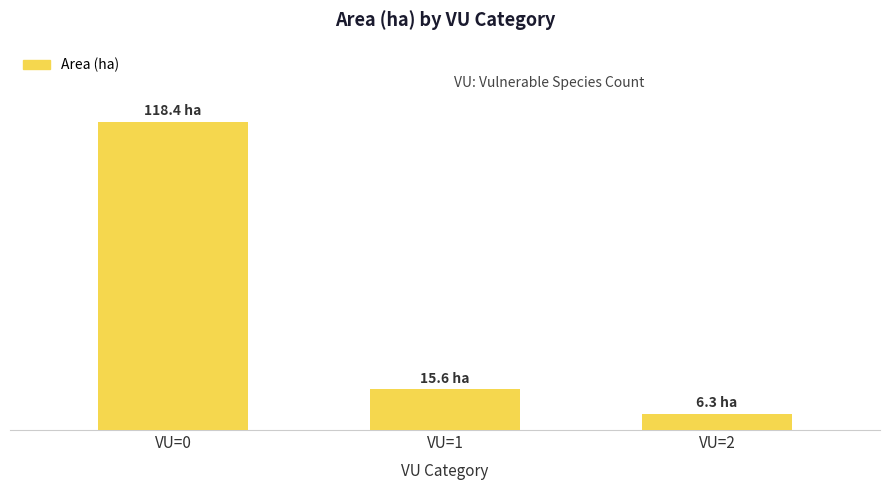

List the labels in order of value, largest first.

VU=0, VU=1, VU=2